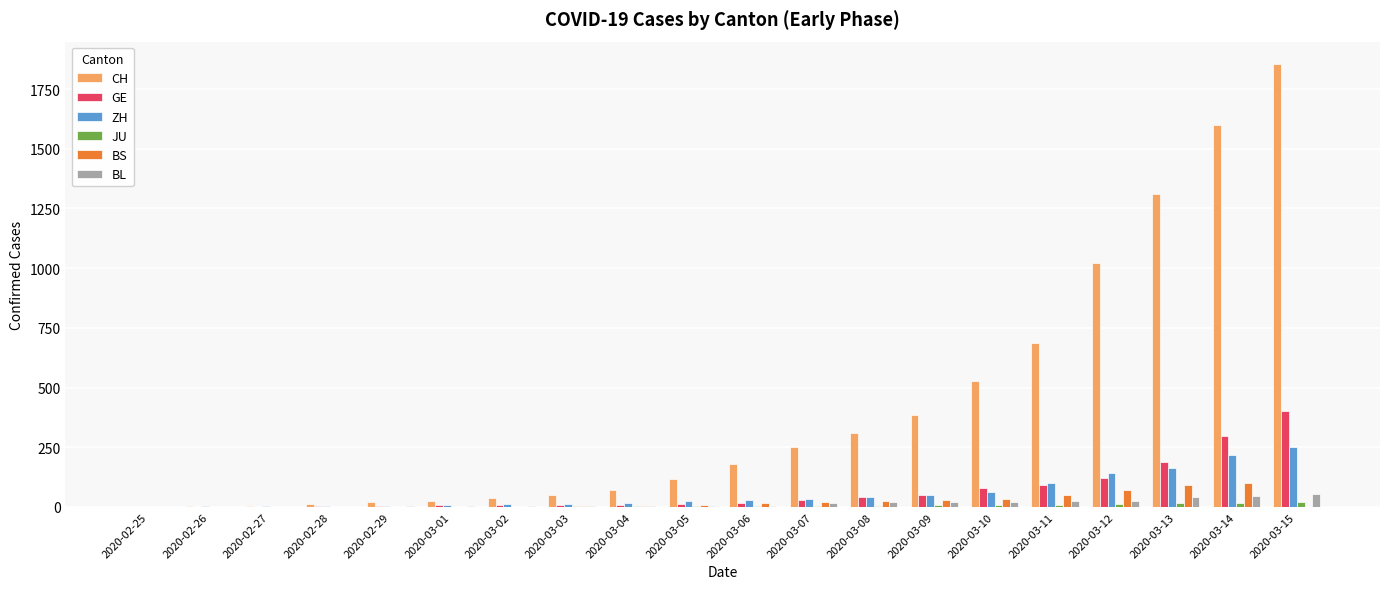

Which label corresponds to the largest value in the chart?

2020-03-15